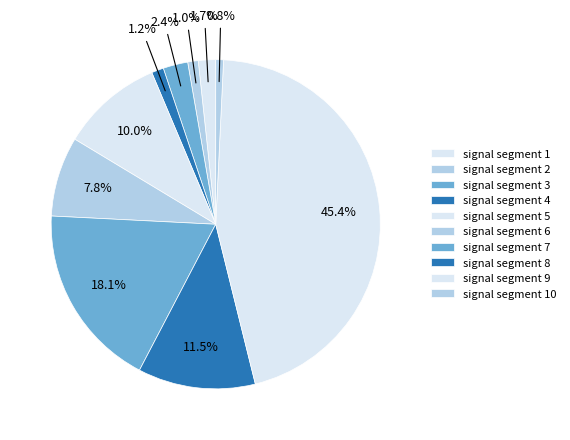

Is there a majority slice in this chart?

No